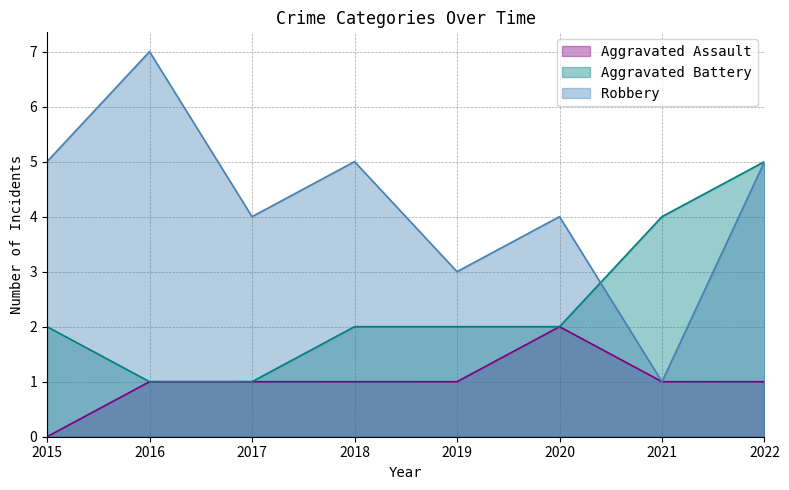

How many lines are shown in the chart?

3